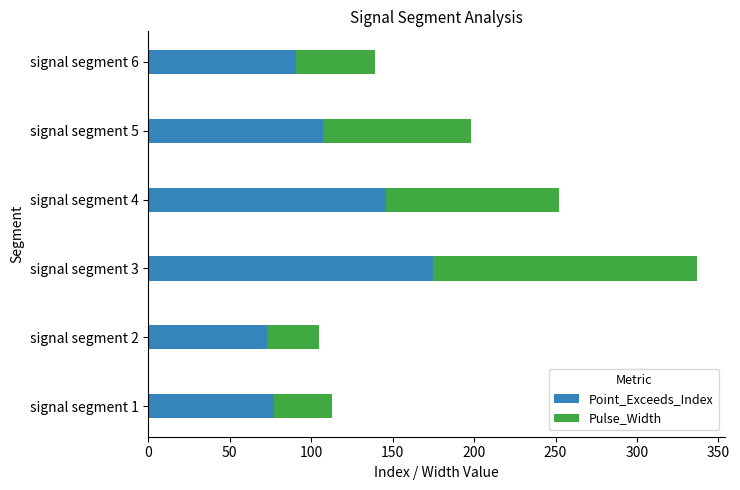

What is the maximum value for Point_Exceeds_Index?

175